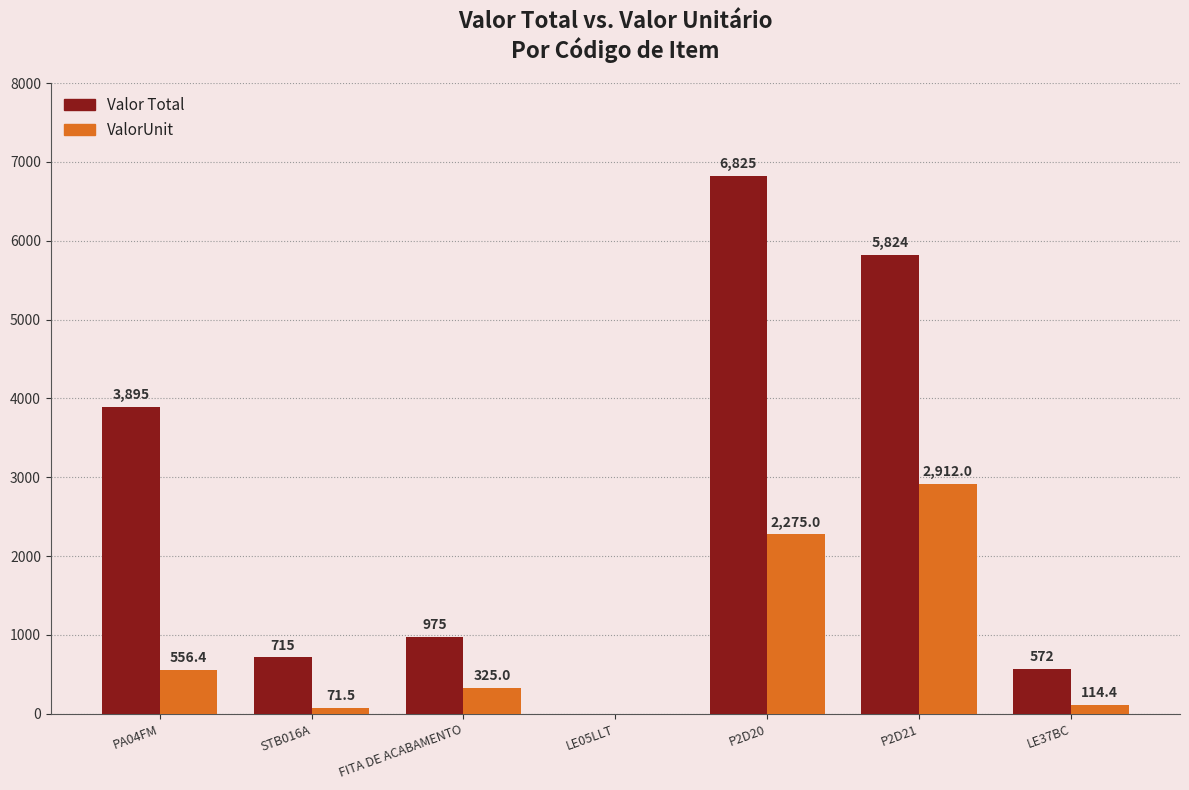

Reading right to left, list all the values displayed in this chart.

Valor Total: 572.0	5824.0	6825.0	0.0	975.0	715.0	3894.9
ValorUnit: 114.4	2912.0	2275.0	0.0	325.0	71.5	556.4